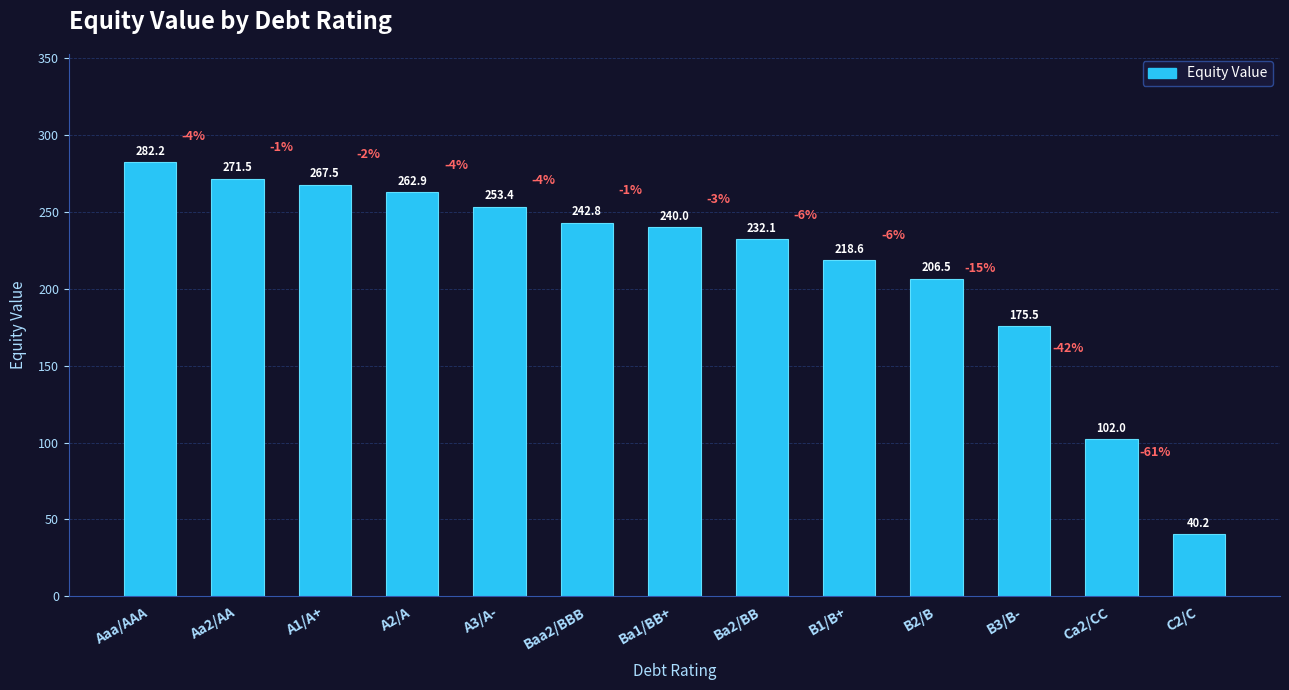

What is the difference between the maximum and minimum values?

242.0